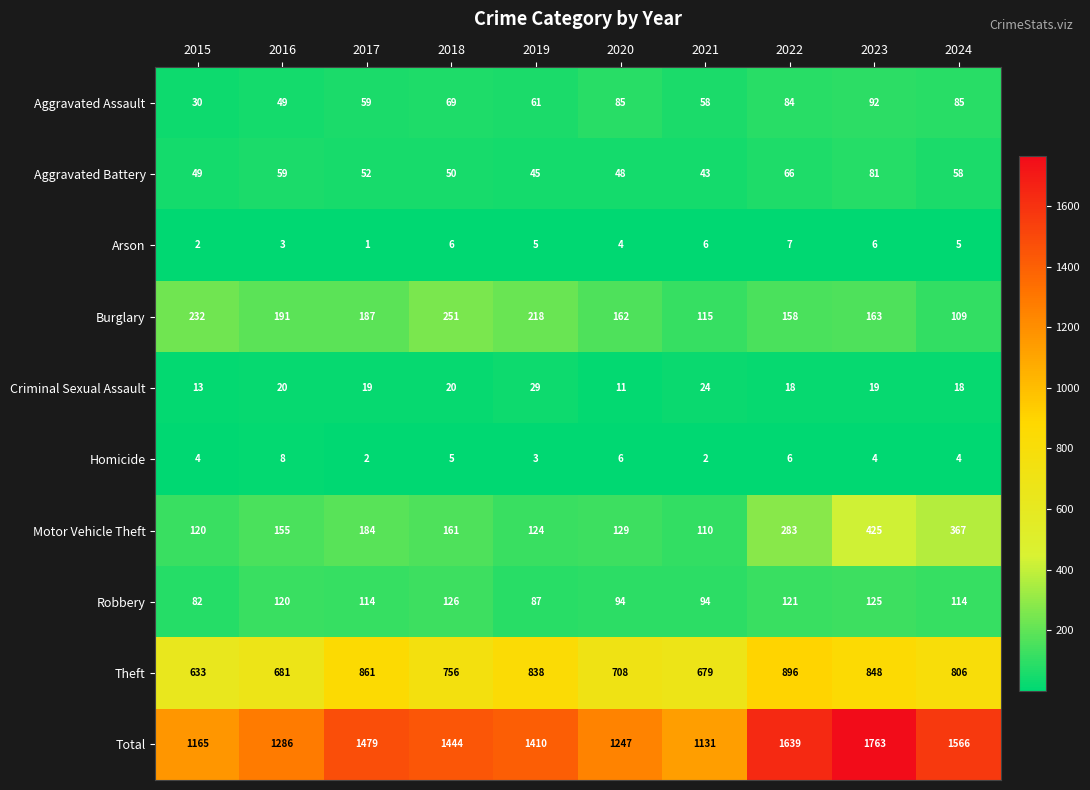

Which series has the widest spread of values?

Total